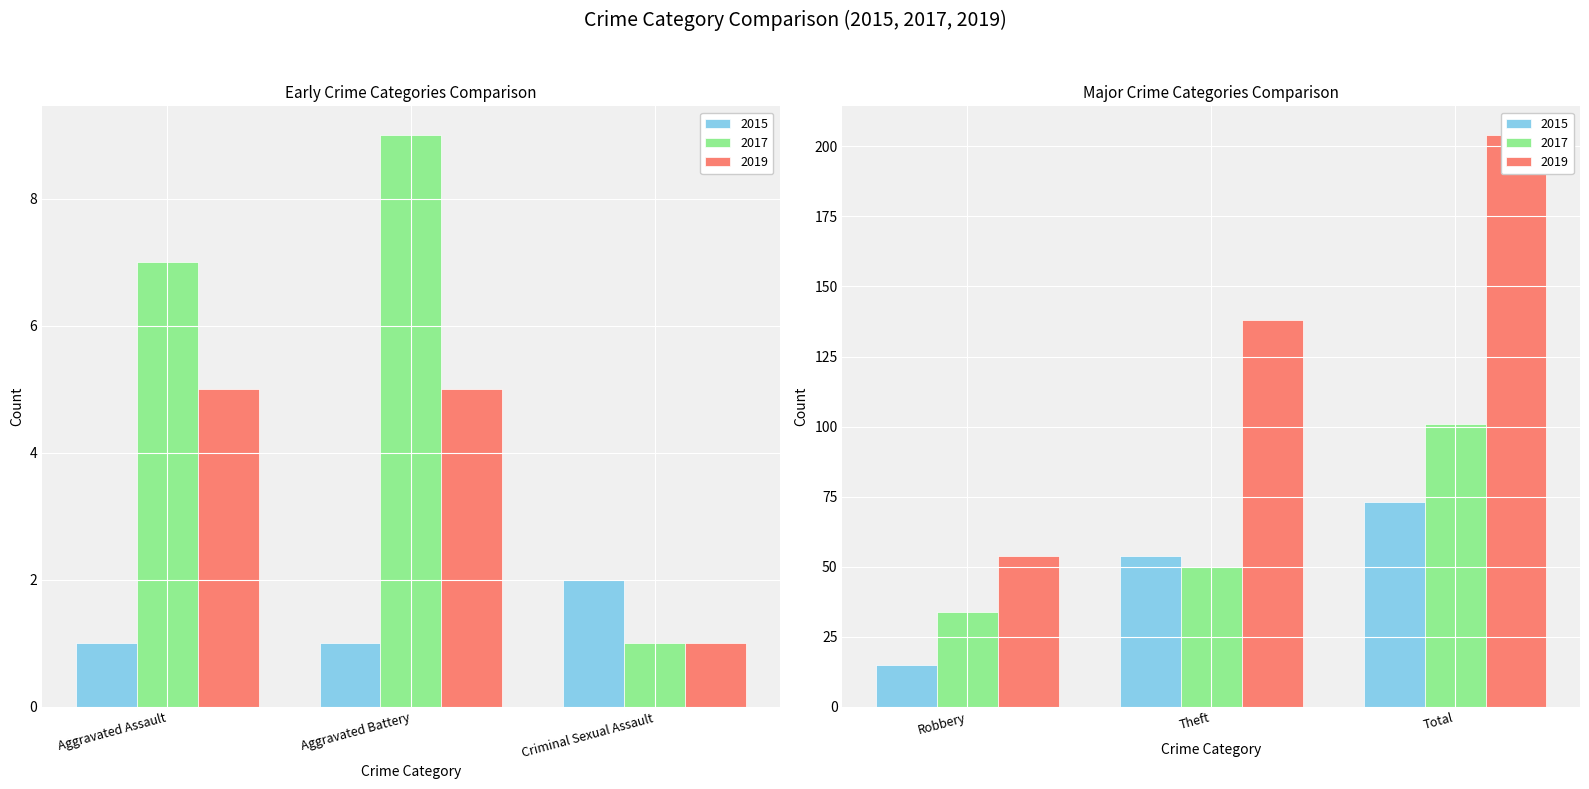

Reading right to left, list all the values displayed in this chart.

2015: Total=73	Theft=54	Robbery=15	Criminal Sexual Assault=2	Aggravated Battery=1	Aggravated Assault=1
2017: Total=101	Theft=50	Robbery=34	Criminal Sexual Assault=1	Aggravated Battery=9	Aggravated Assault=7
2019: Total=204	Theft=138	Robbery=54	Criminal Sexual Assault=1	Aggravated Battery=5	Aggravated Assault=5